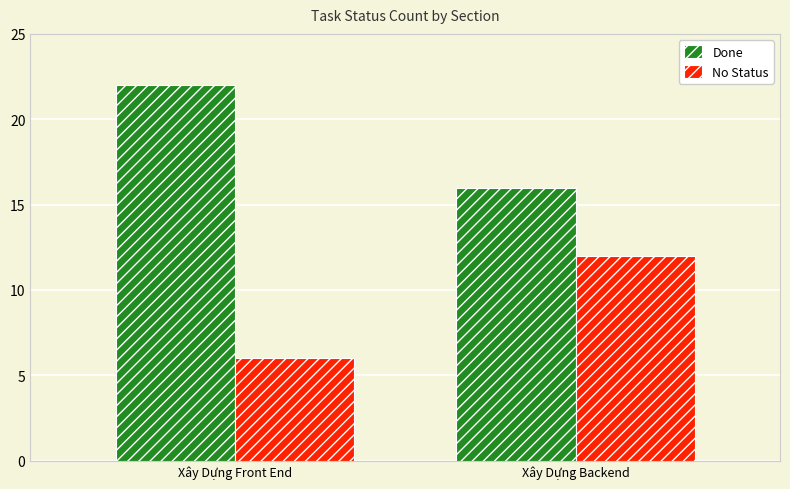

Which series has the largest total across all categories?

Done